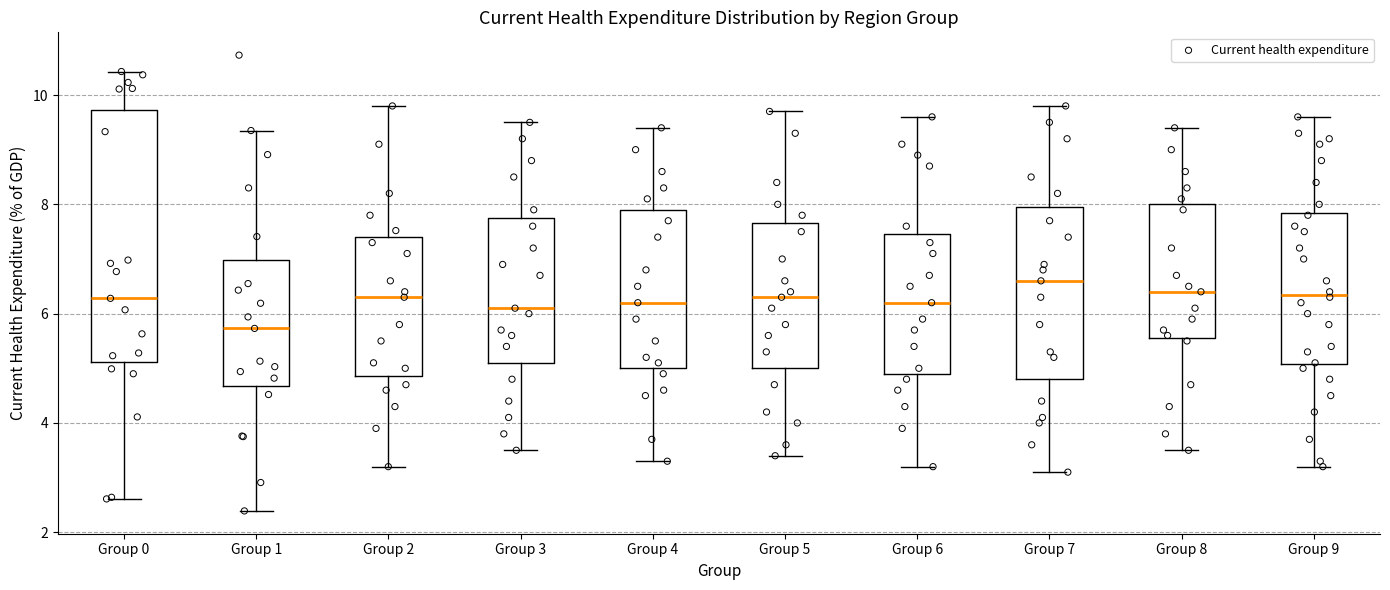

Reading left to right, transcribe this box plot: for each box, give where its median line is, the range the box spans, and where its two whiskers end, as read against the y-axis. The values are not printed on the chart, so give them approximately, as read against the axis.

Group 0: median 6.2, box 5.2 to 9.8, whiskers 2.6 to 10.4
Group 1: median 5.8, box 4.6 to 7.0, whiskers 2.4 to 9.4
Group 2: median 6.4, box 4.8 to 7.4, whiskers 3.2 to 9.8
Group 3: median 6.2, box 5.2 to 7.8, whiskers 3.6 to 9.6
Group 4: median 6.2, box 5.0 to 8.0, whiskers 3.4 to 9.4
Group 5: median 6.4, box 5.0 to 7.6, whiskers 3.4 to 9.8
Group 6: median 6.2, box 5.0 to 7.4, whiskers 3.2 to 9.6
Group 7: median 6.6, box 4.8 to 8.0, whiskers 3.2 to 9.8
Group 8: median 6.4, box 5.6 to 8.0, whiskers 3.6 to 9.4
Group 9: median 6.4, box 5.0 to 7.8, whiskers 3.2 to 9.6